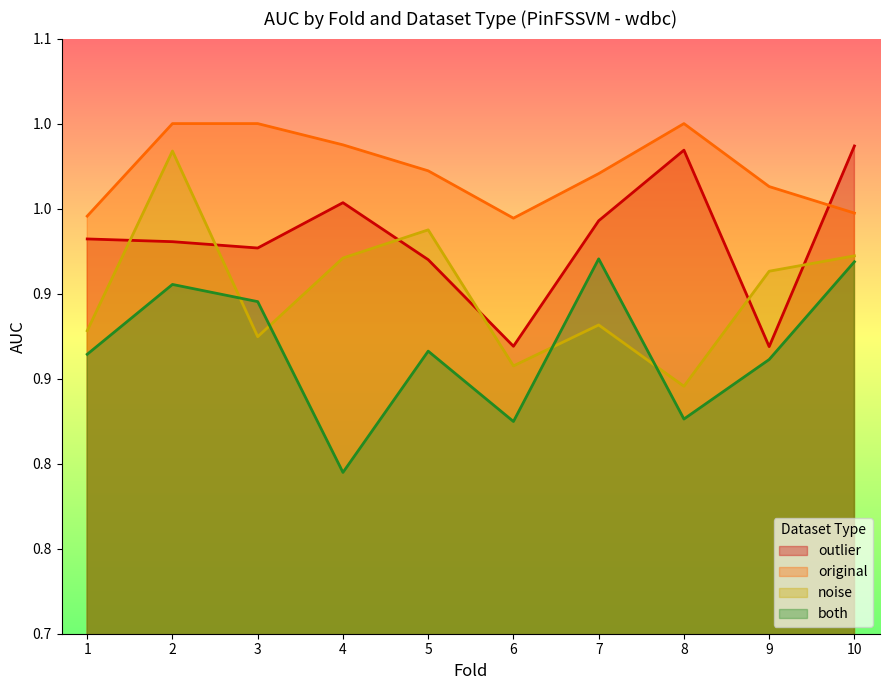

Reading left to right, what are all the values shown in this chart?

outlier: 1=0.9	2=0.9	3=0.9	4=1.0	5=0.9	6=0.9	7=0.9	8=1.0	9=0.9	10=1.0
original: 1=0.9	2=1.0	3=1.0	4=1.0	5=1.0	6=0.9	7=1.0	8=1.0	9=1.0	10=0.9
noise: 1=0.9	2=1.0	3=0.9	4=0.9	5=0.9	6=0.9	7=0.9	8=0.8	9=0.9	10=0.9
both: 1=0.9	2=0.9	3=0.9	4=0.8	5=0.9	6=0.8	7=0.9	8=0.8	9=0.9	10=0.9